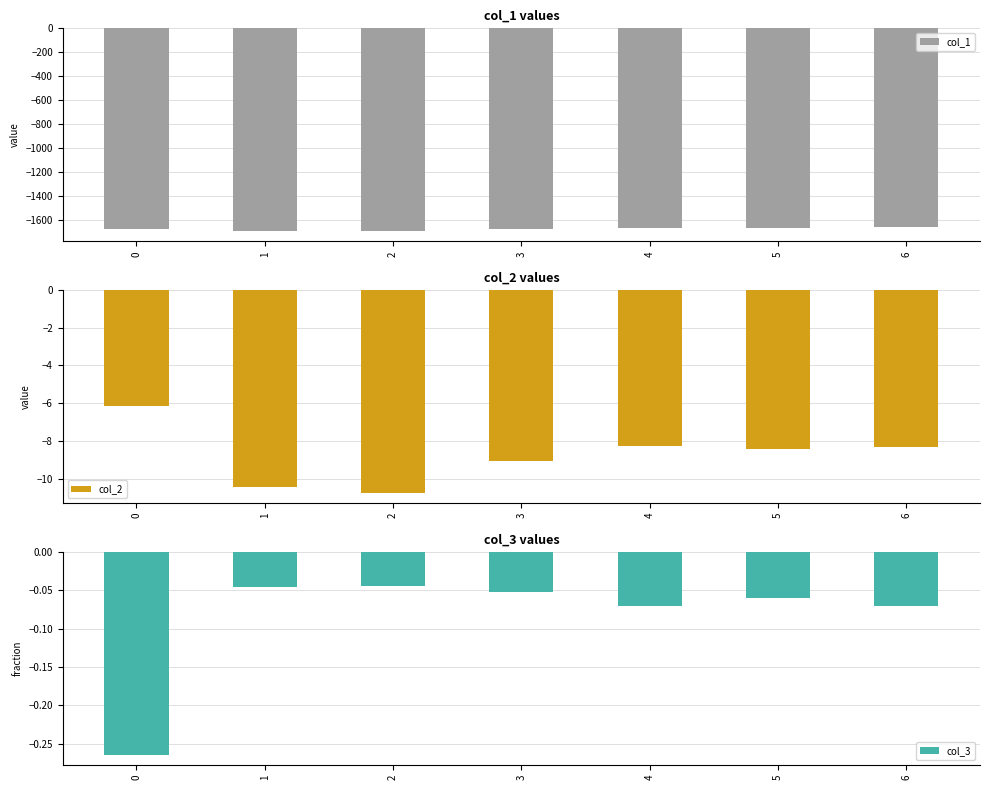

How many values in the col_2 series are below -8?

6